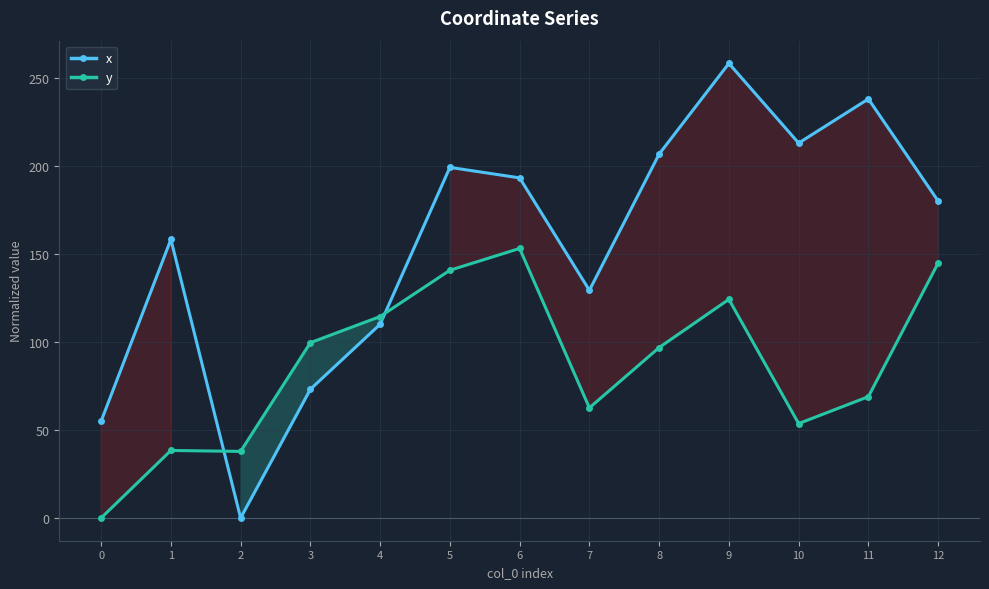

At how many categories does at least one series exceed 57?

11